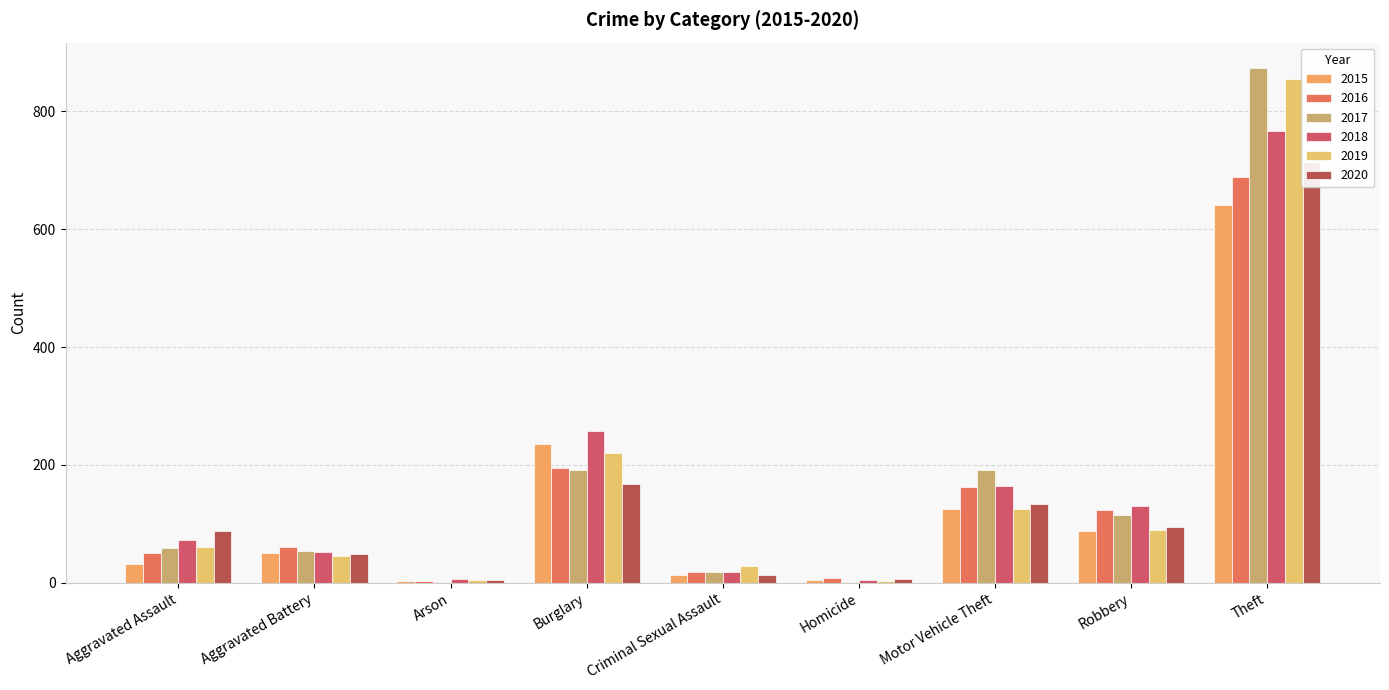

Which series has the largest total across all categories?

2017